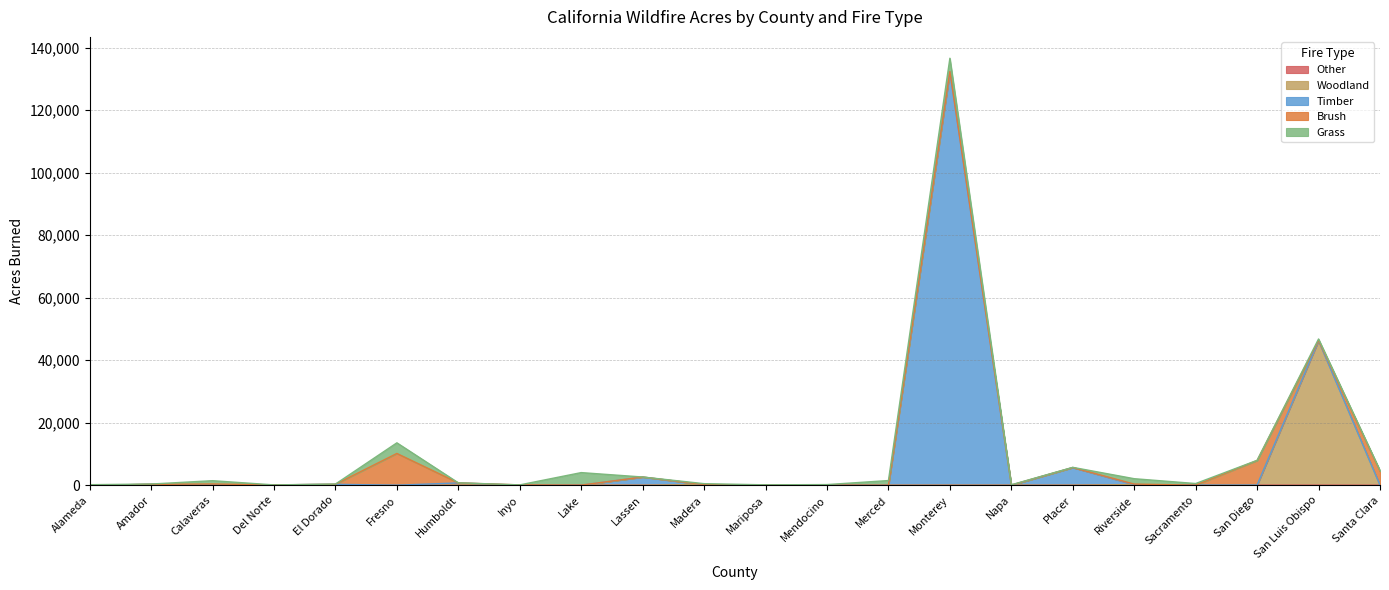

What is the difference between the Timber values at Humboldt and Riverside?

678